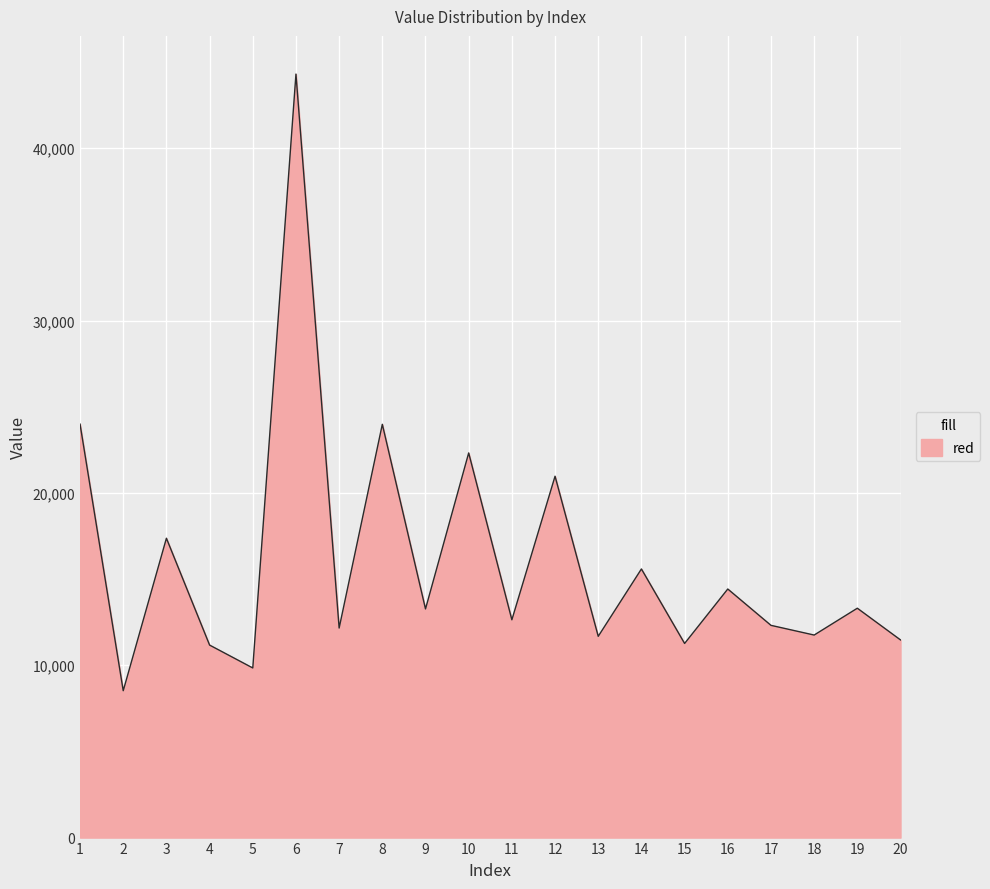

What is the change in value from 2 to 9?

+4745